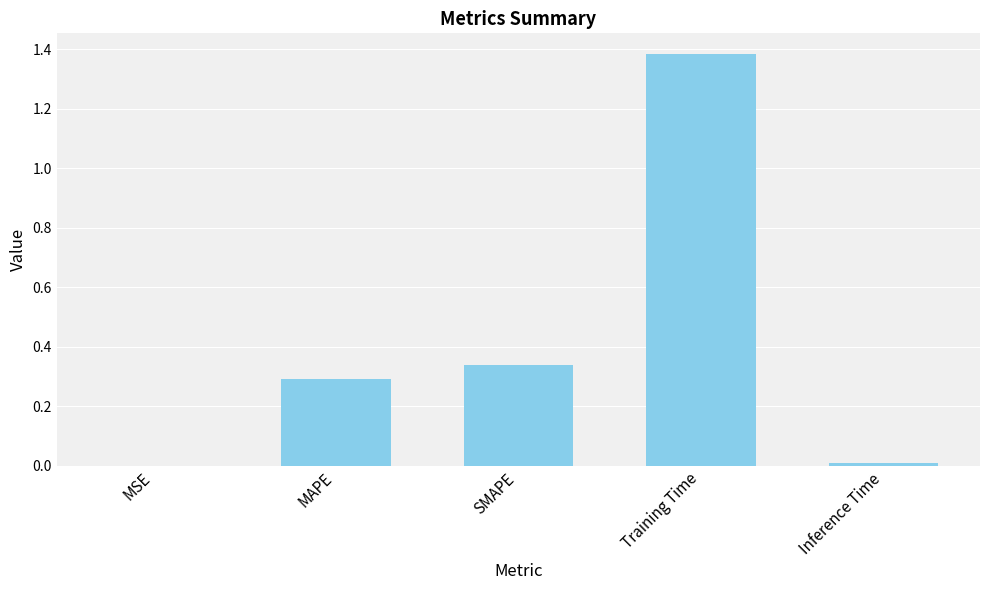

Which label corresponds to the largest value in the chart?

Training Time